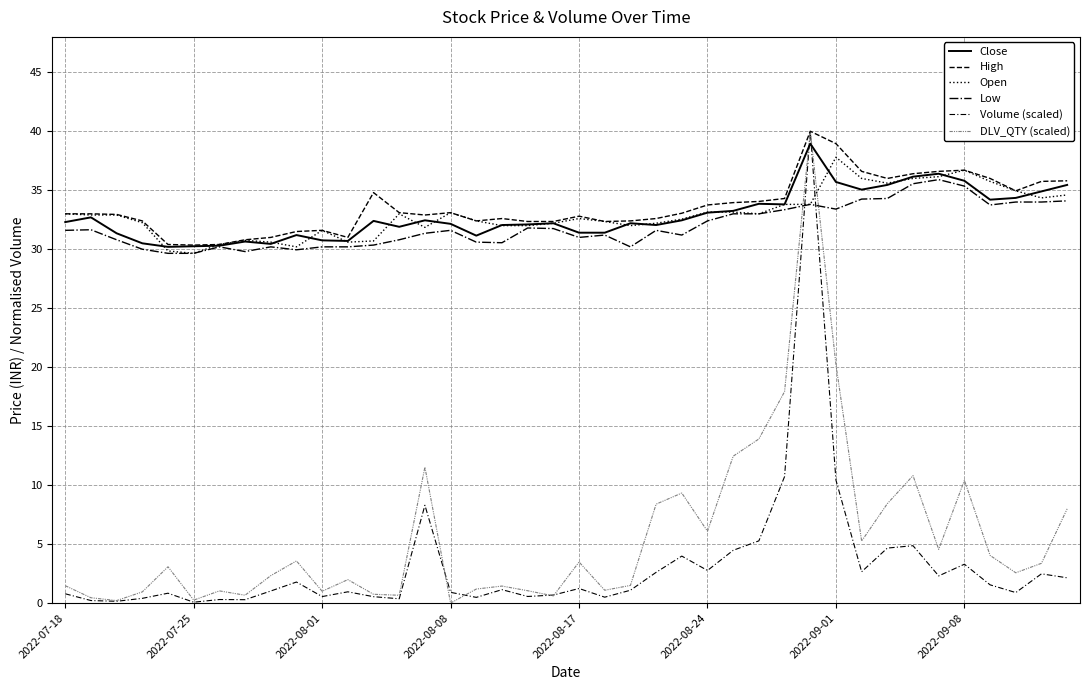

What is the value of the Volume (scaled) point at the 5th from the left?

0.8